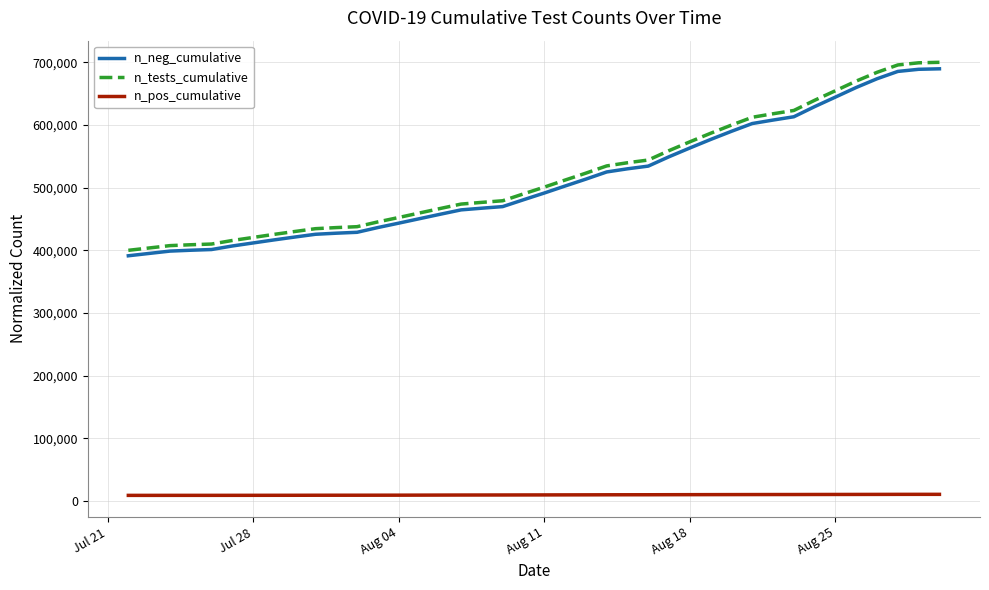

Which series has the widest spread of values?

n_tests_cumulative